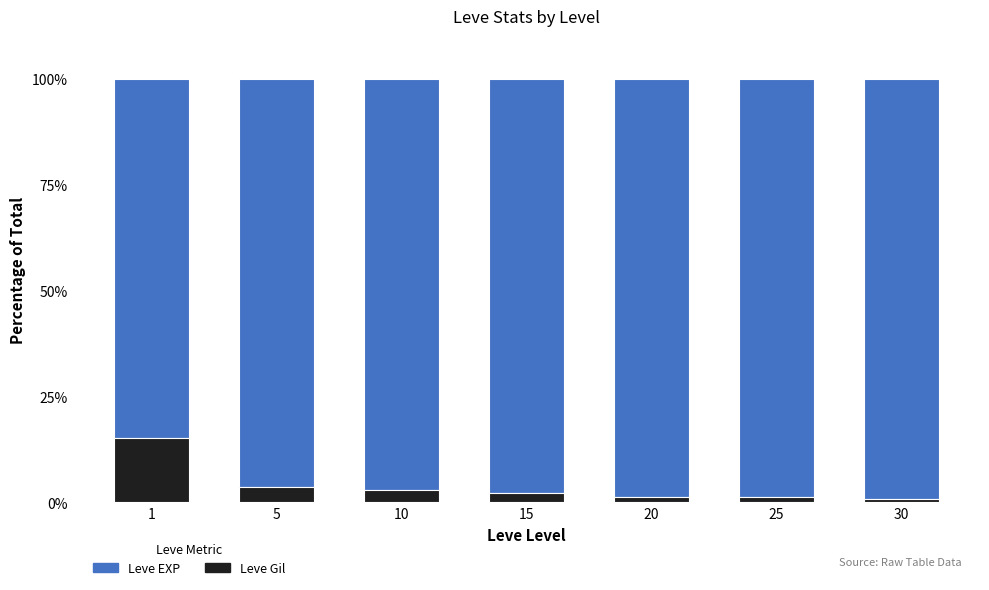

What is the maximum value for Leve Gil?

15.2